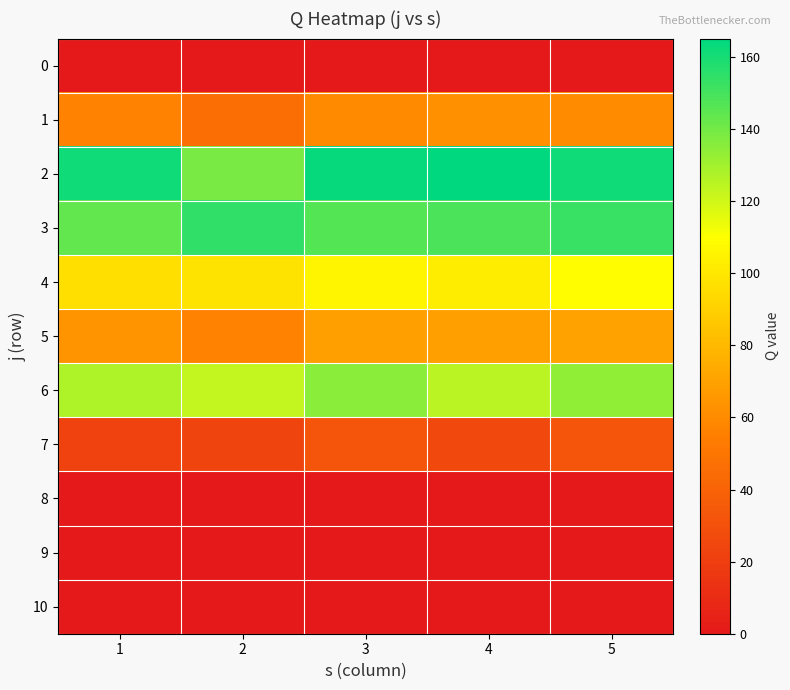

Which series has the largest total across all categories?

2